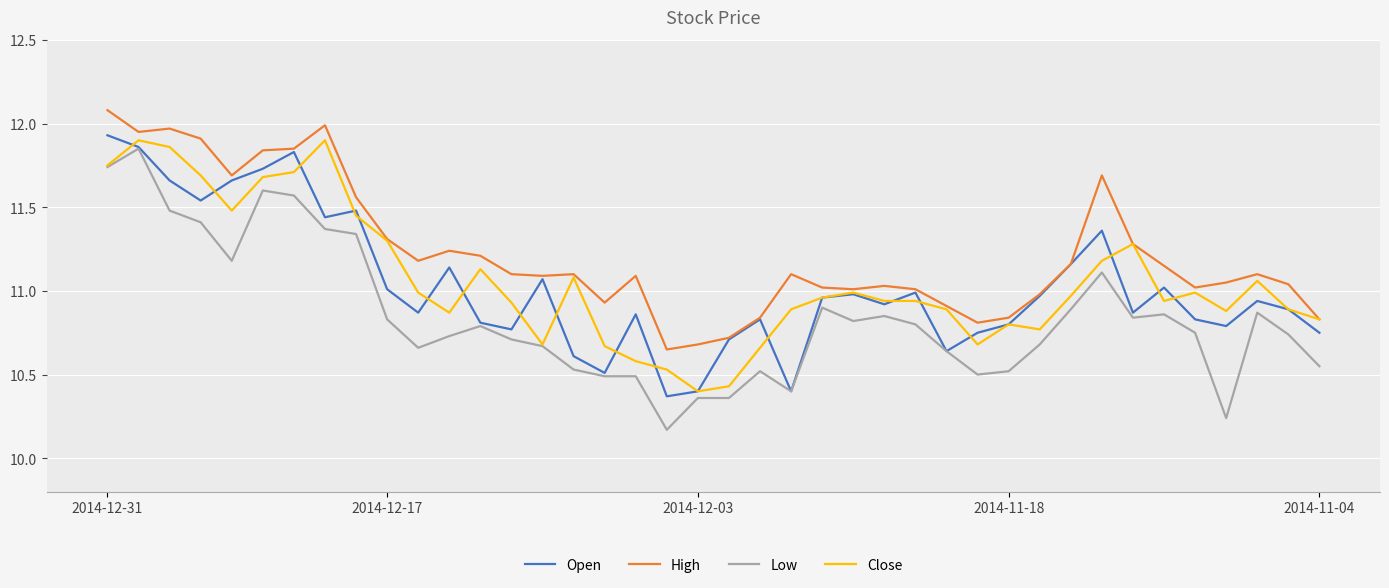

Is this an area chart (filled region under the line)?

No